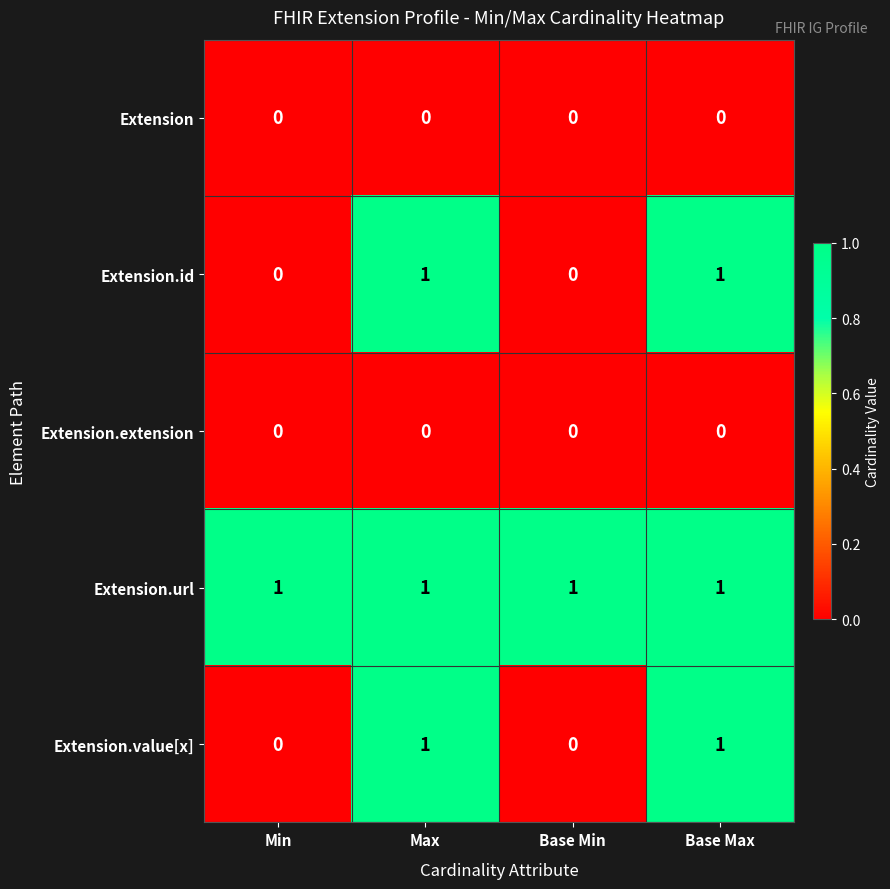

What is the spread (max minus min) of values at Base Max?

1